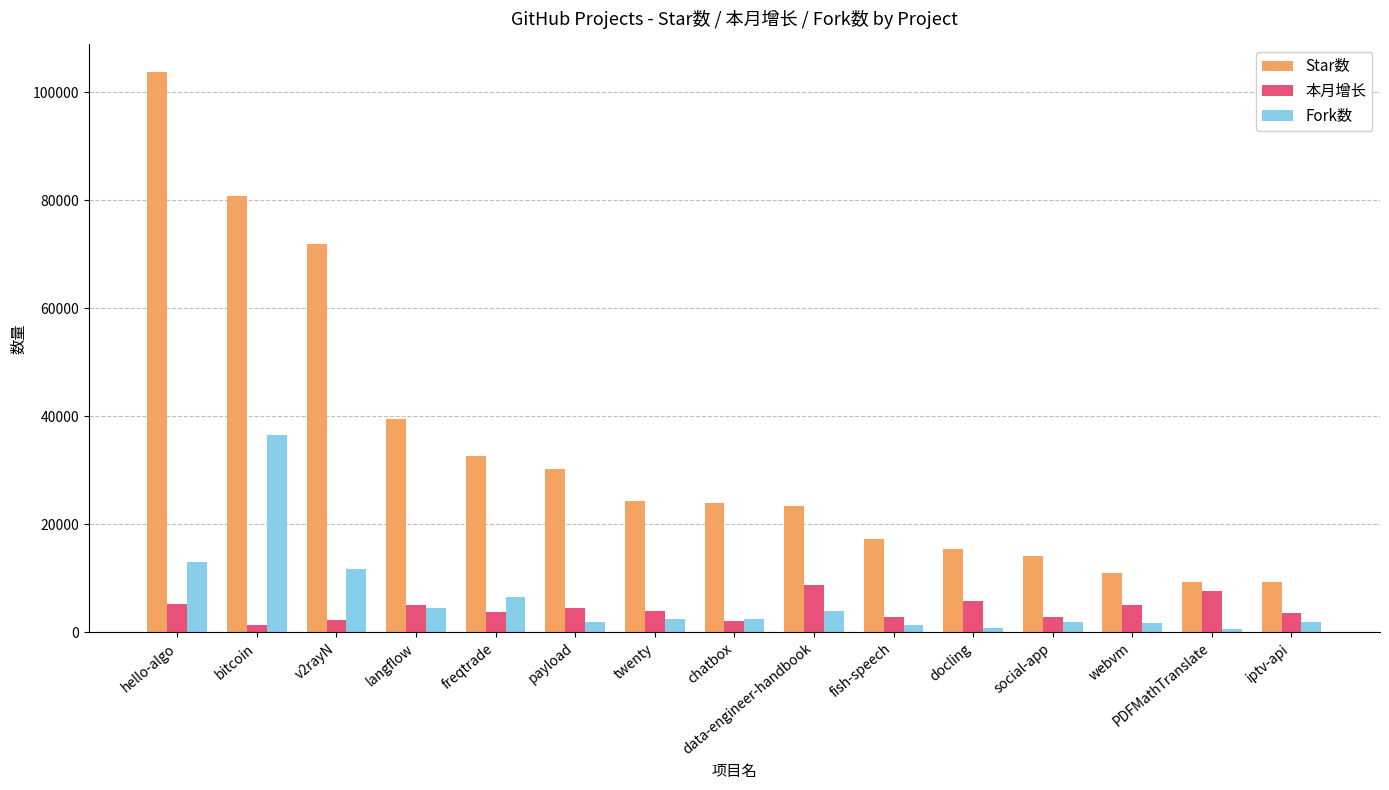

What is the highest value of the 本月增长 series?

8769